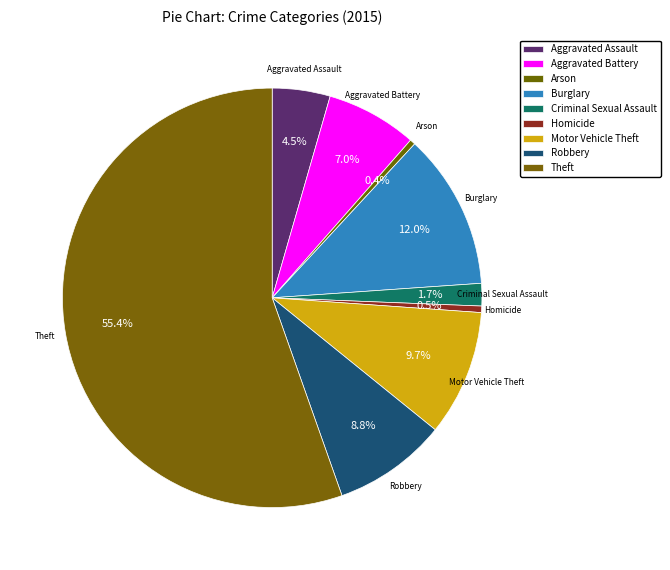

To the nearest percent, what is the difference between the Homicide and Aggravated Assault slice percentages?

4%